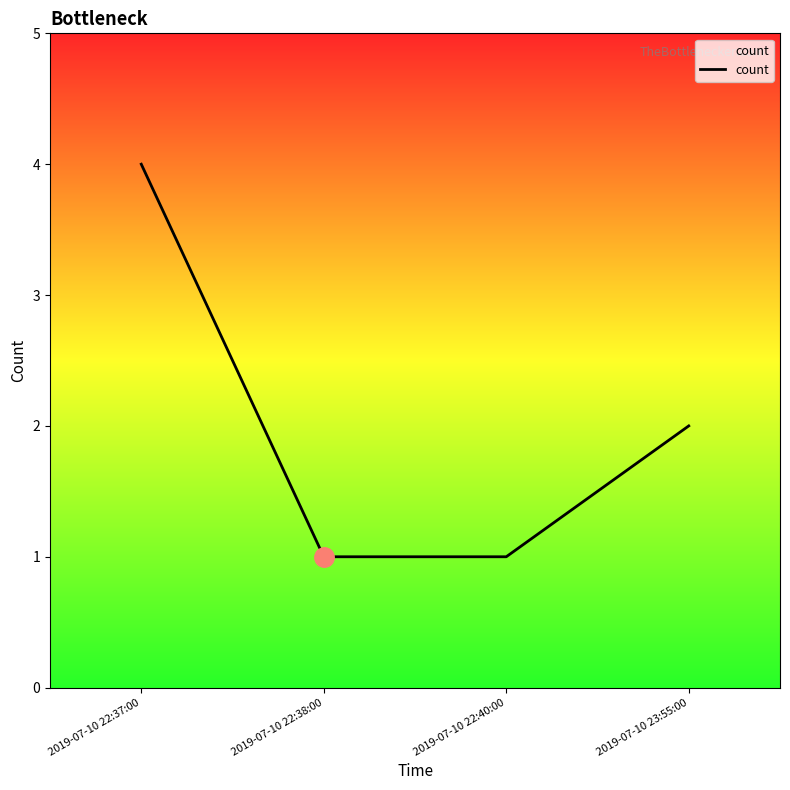

Is it true that the value at 2019-07-10 23:55:00 is 3?

False